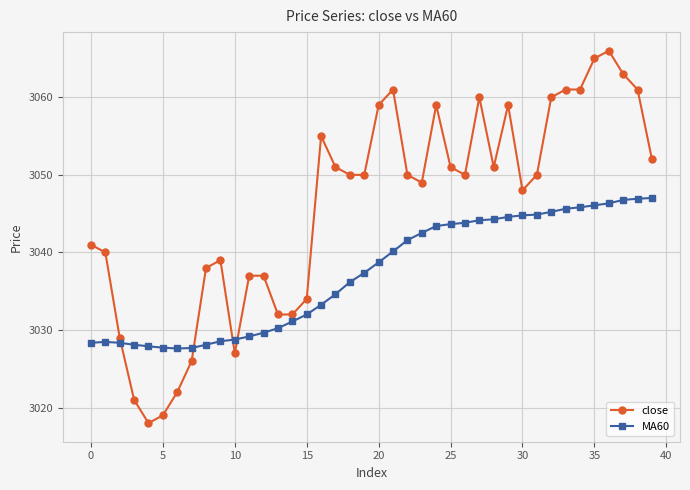

What are all the series names shown in the legend?

close, MA60